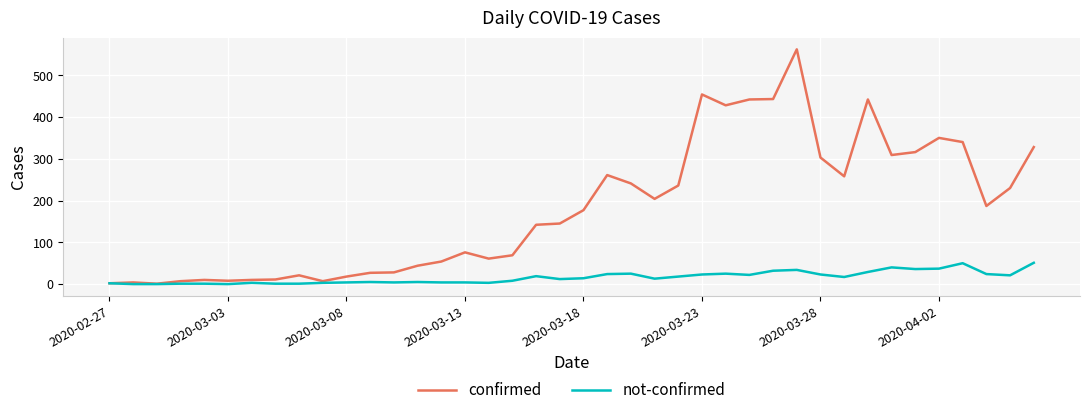

Which series has the widest spread of values?

confirmed